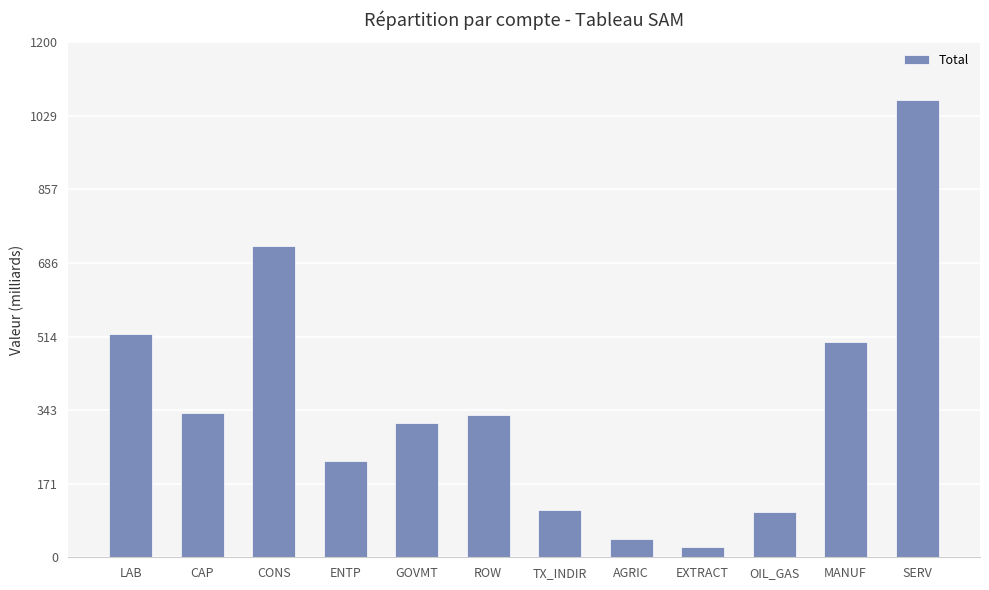

The chart shows a value of 455.7 at ROW. True or false?

False